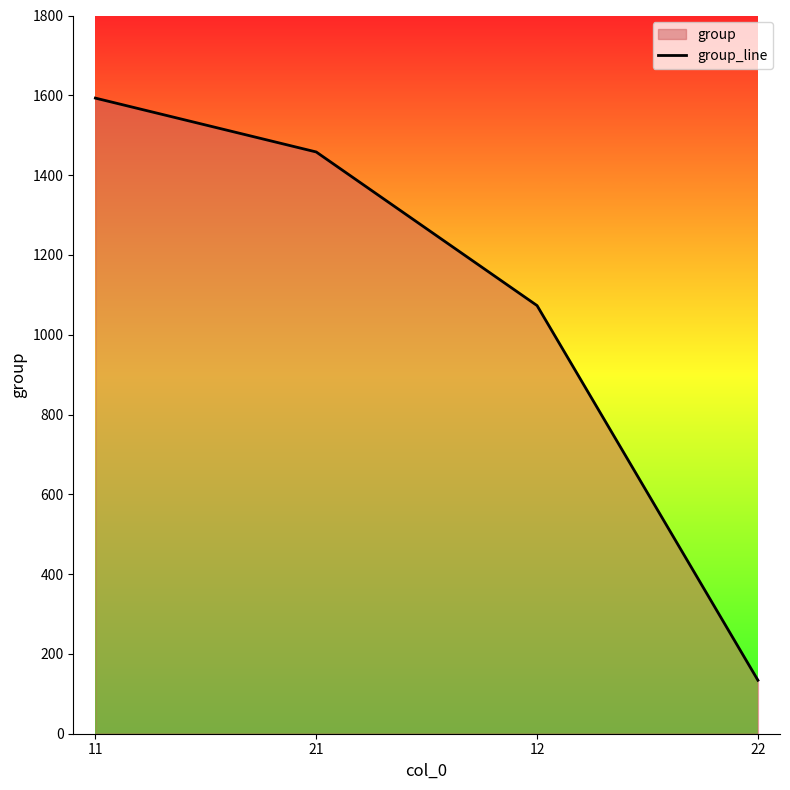

Between 21 and 22, which is larger?

21